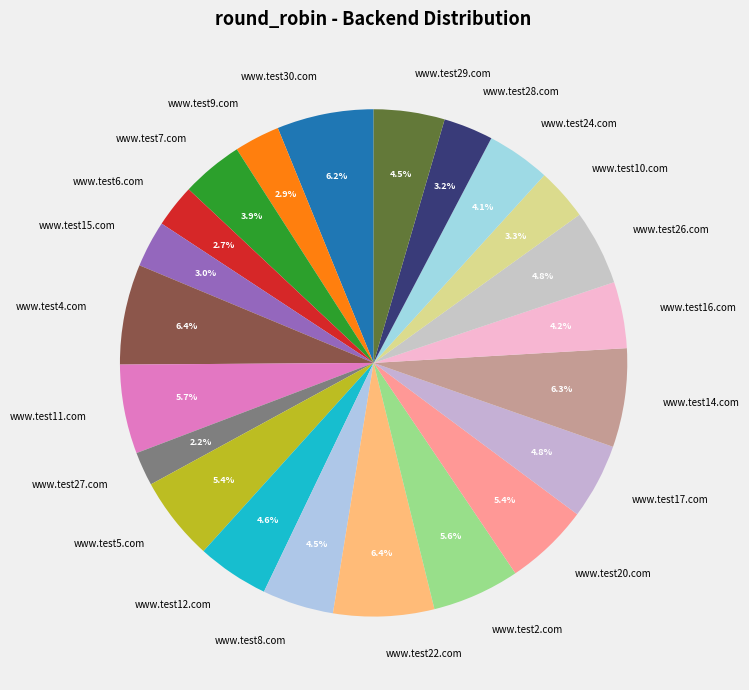

Is there a majority slice in this chart?

No